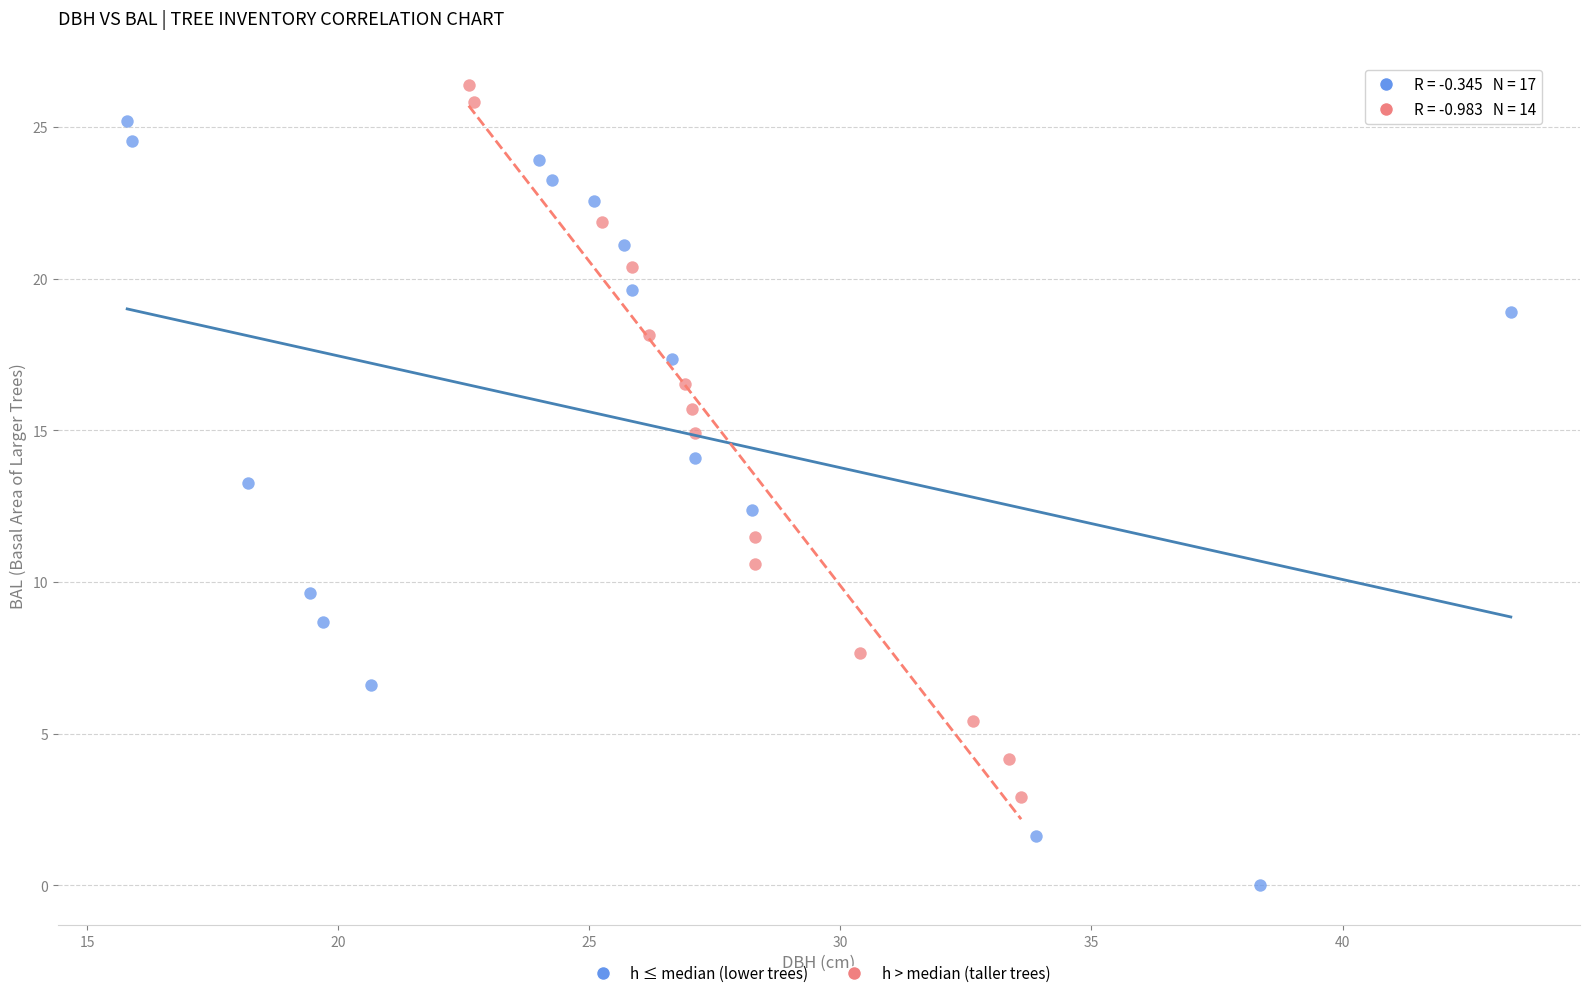

Which series reaches the minimum Y coordinate?

h ≤ median (lower trees)